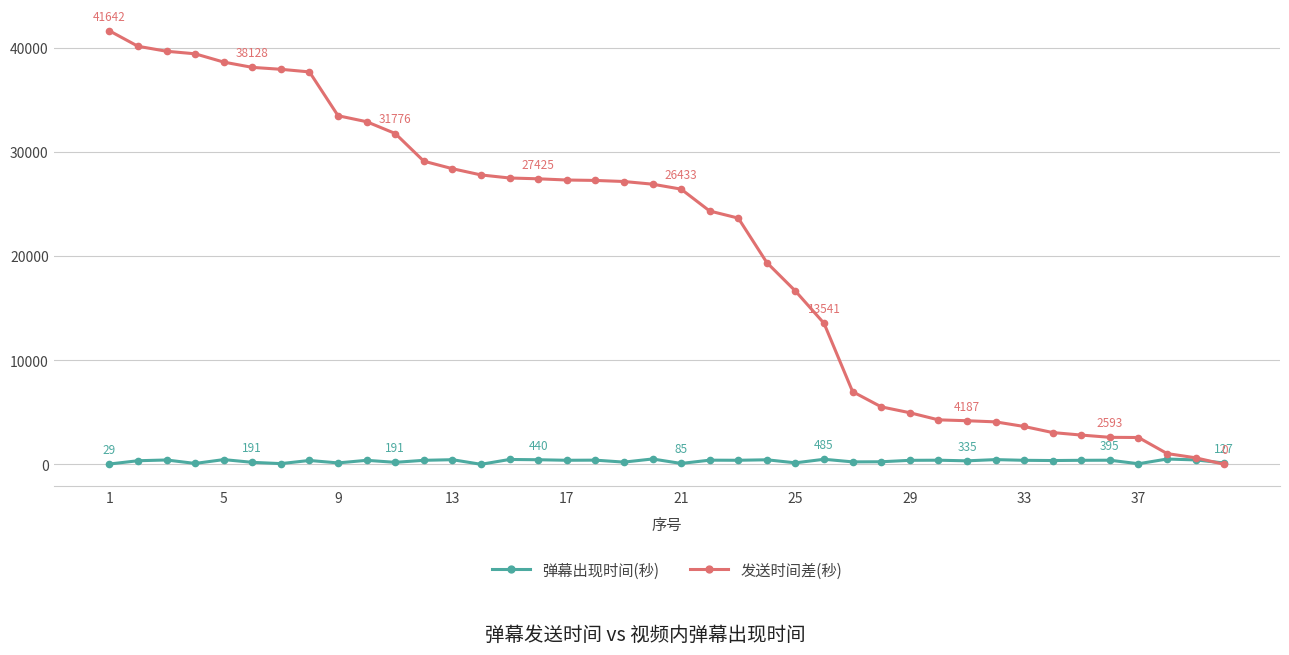

How many lines are shown in the chart?

2